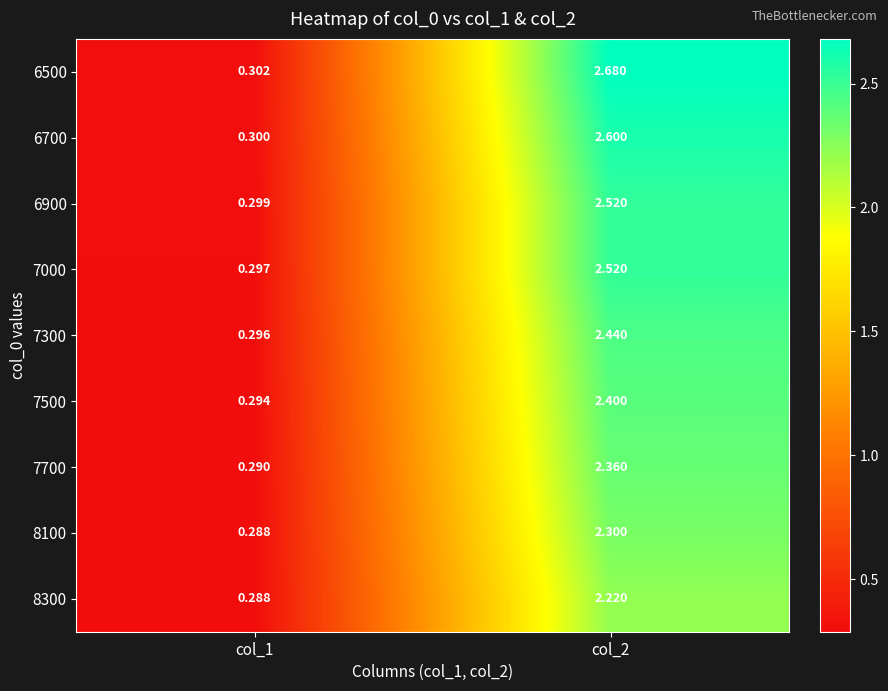

At how many categories does at least one series exceed 1?

1